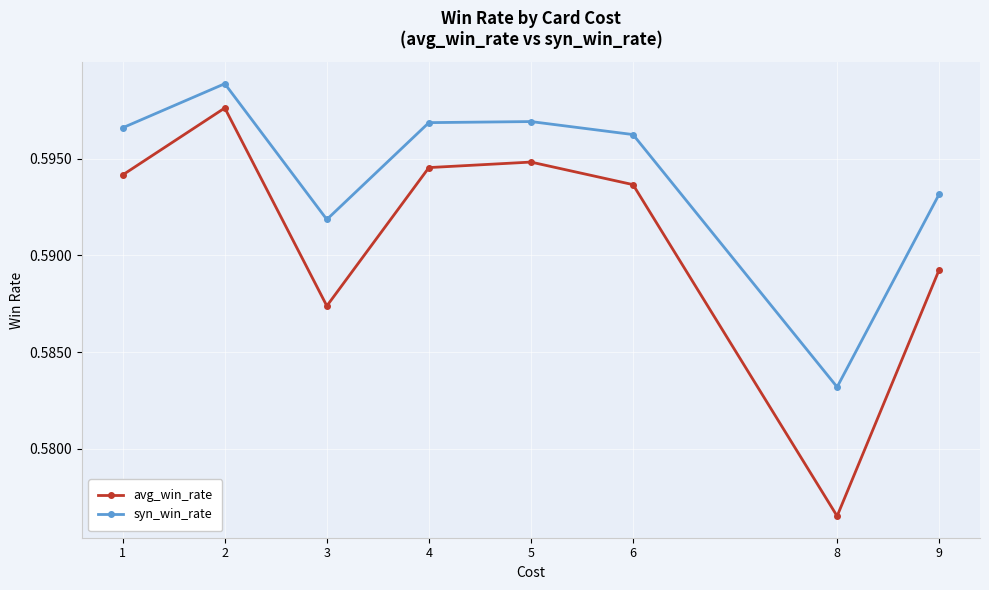

What are all the series names shown in the legend?

avg_win_rate, syn_win_rate